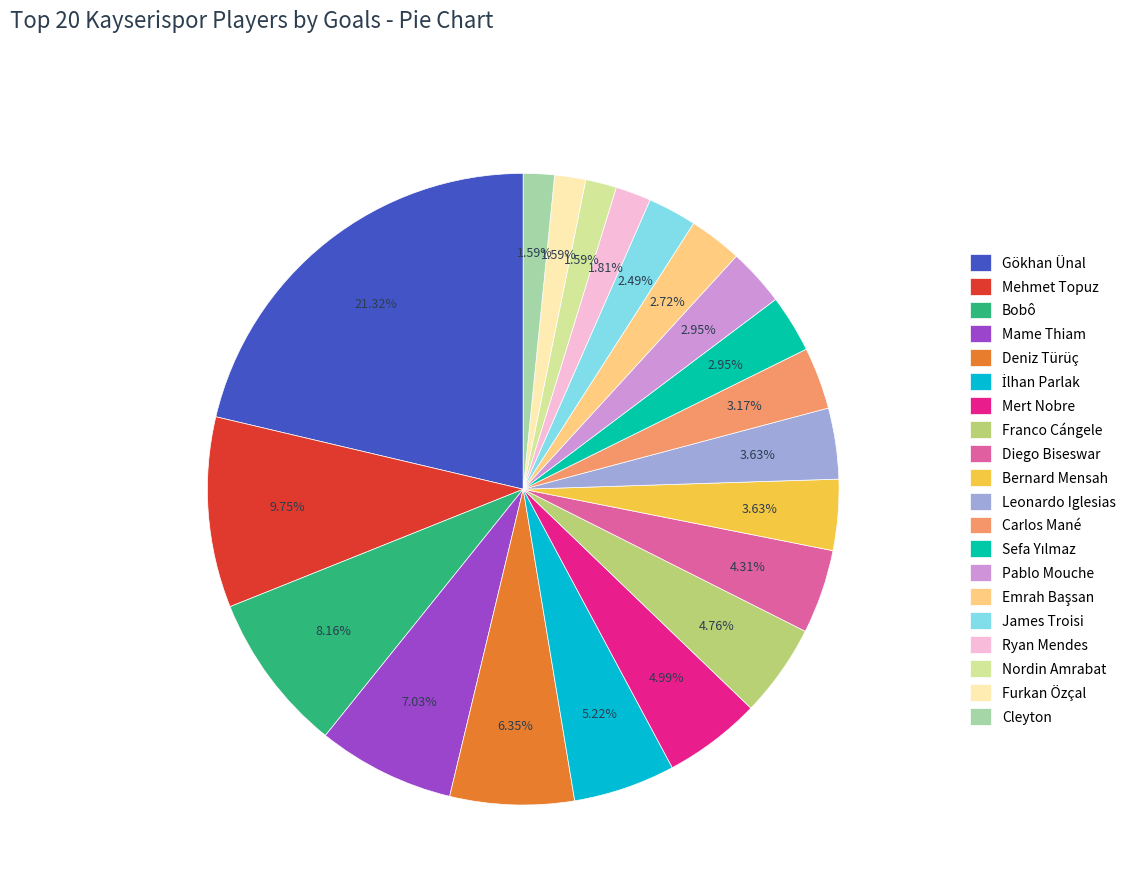

Which has a higher value, Furkan Özçal or Deniz Türüç?

Deniz Türüç